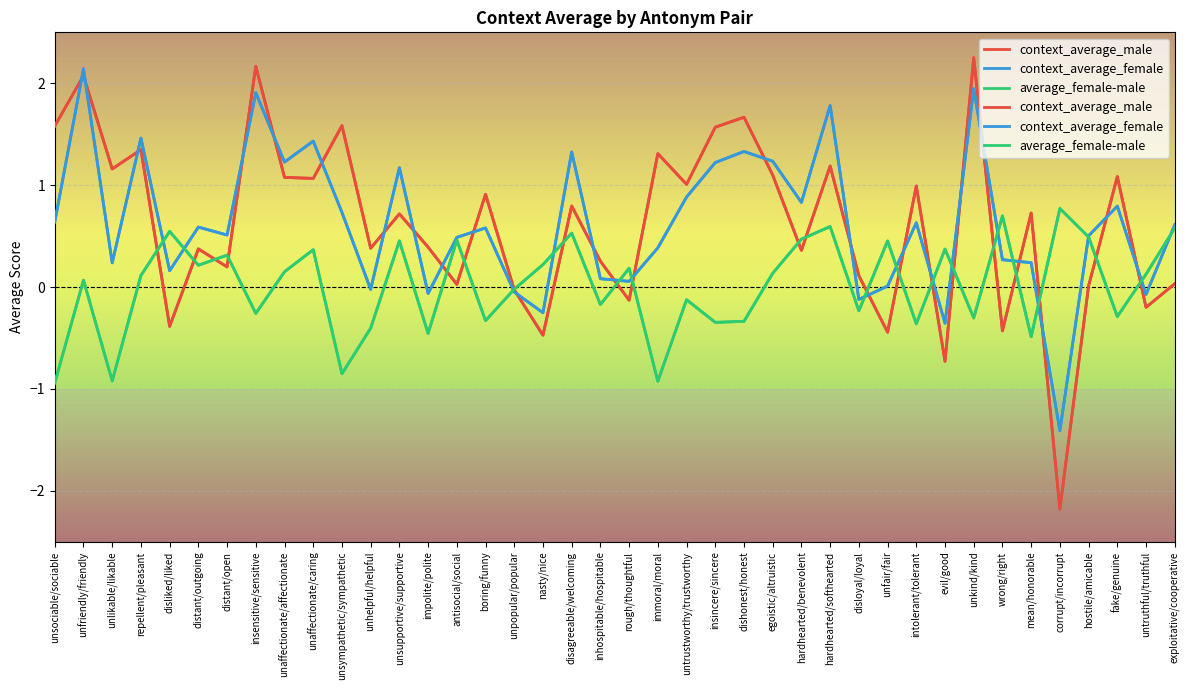

What is the difference between the highest and lowest values at intolerant/tolerant?

1.4